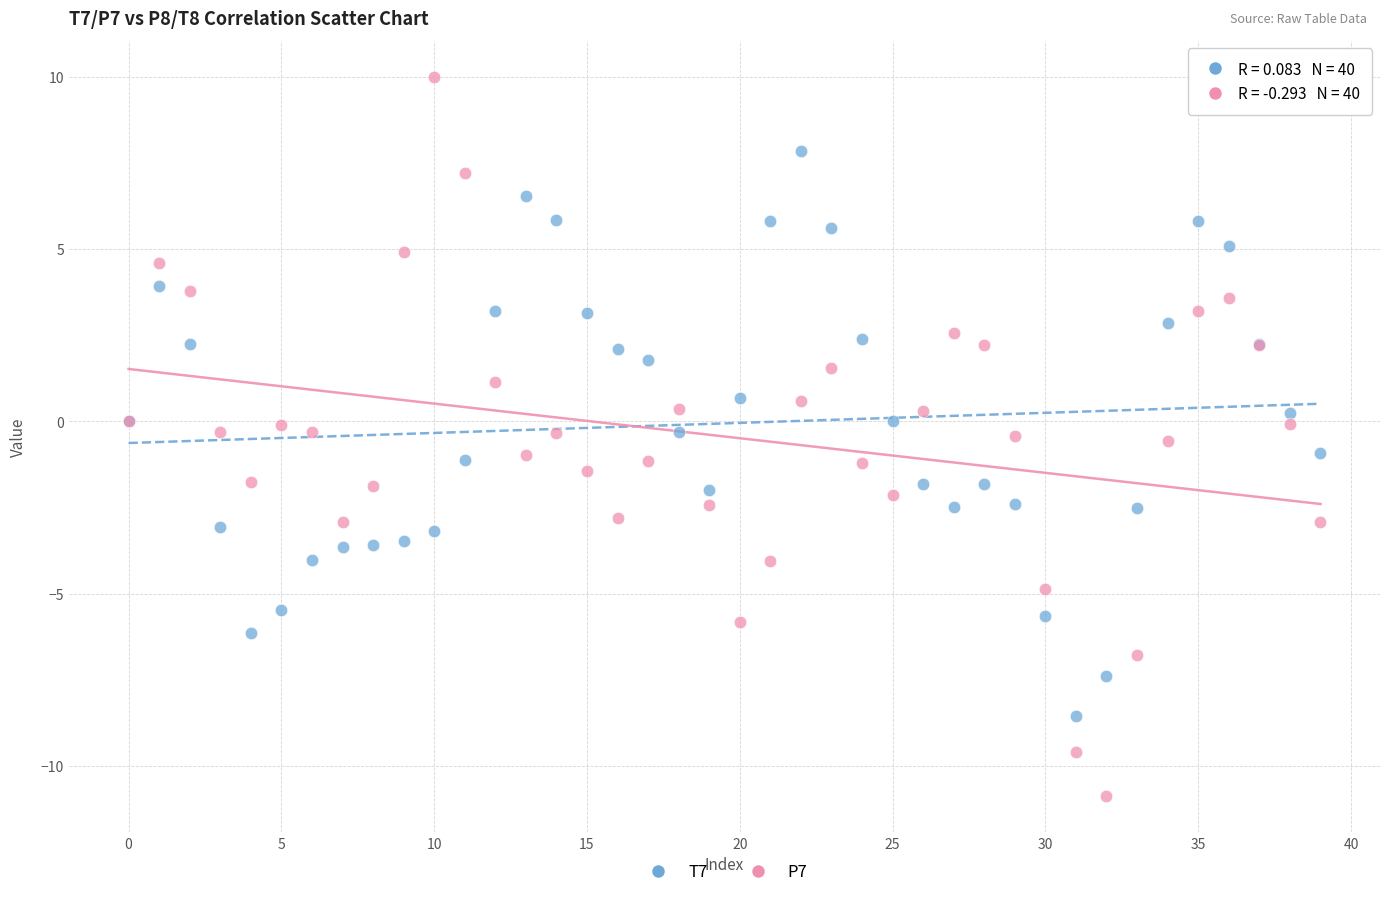

Which series has the widest spread of Y values?

P7